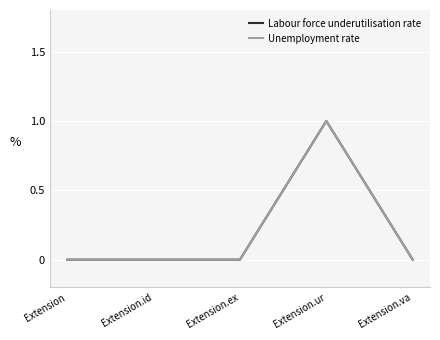

Reading left to right, transcribe all the data shown in this chart.

Labour force underutilisation rate: Extension=0	Extension.id=0	Extension.ex=0	Extension.ur=1	Extension.va=0
Unemployment rate: Extension=0	Extension.id=0	Extension.ex=0	Extension.ur=1	Extension.va=0